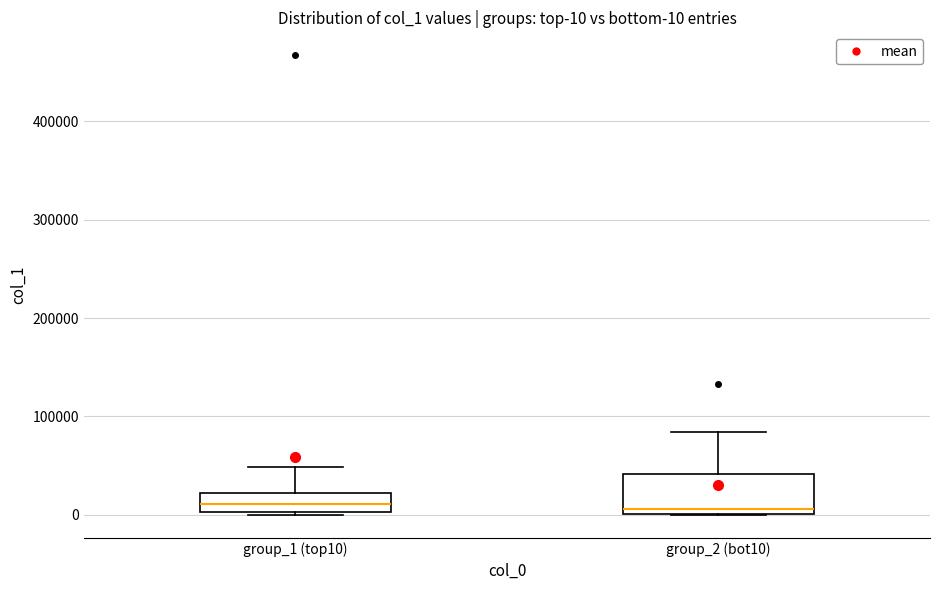

Comparing the boxes themselves (not the whiskers), which one is the tallest?

group_2 (bot10)